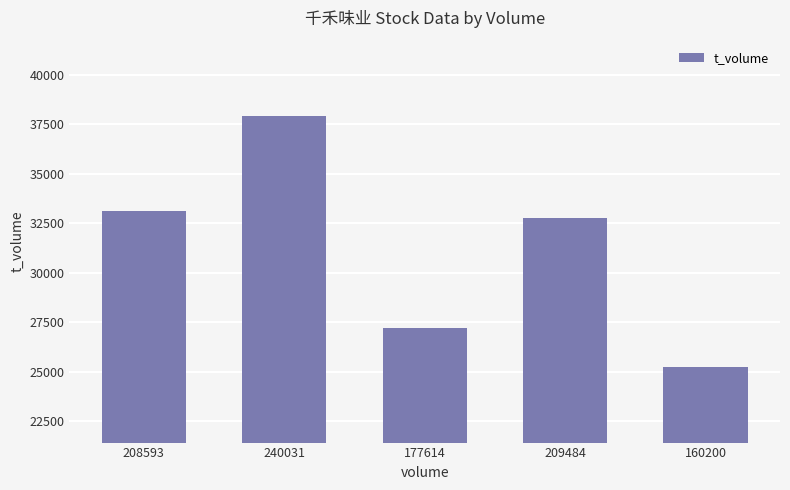

Does the chart contain stacked bars?

No